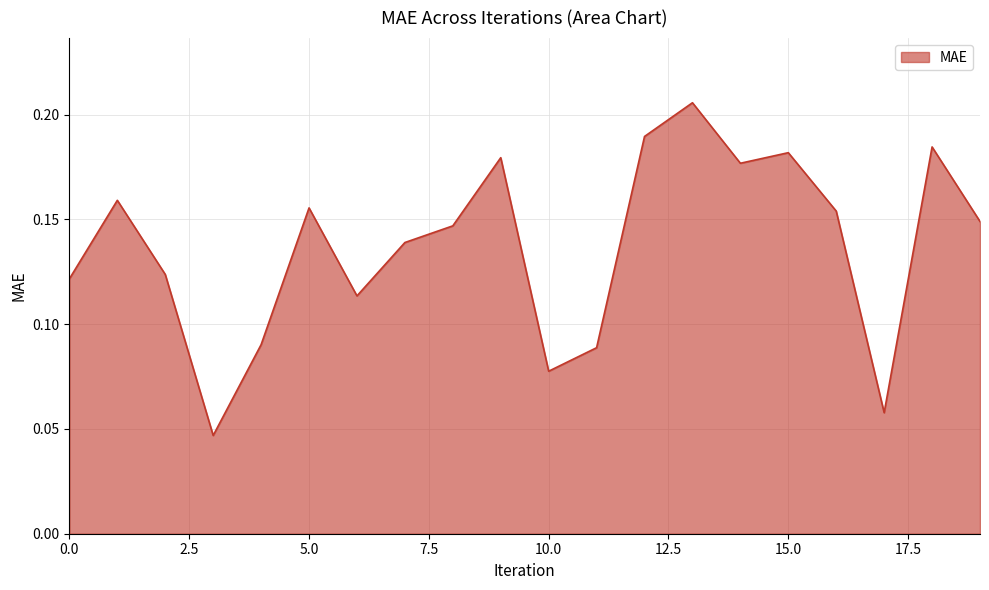

How many values are between 0 and 1?

20